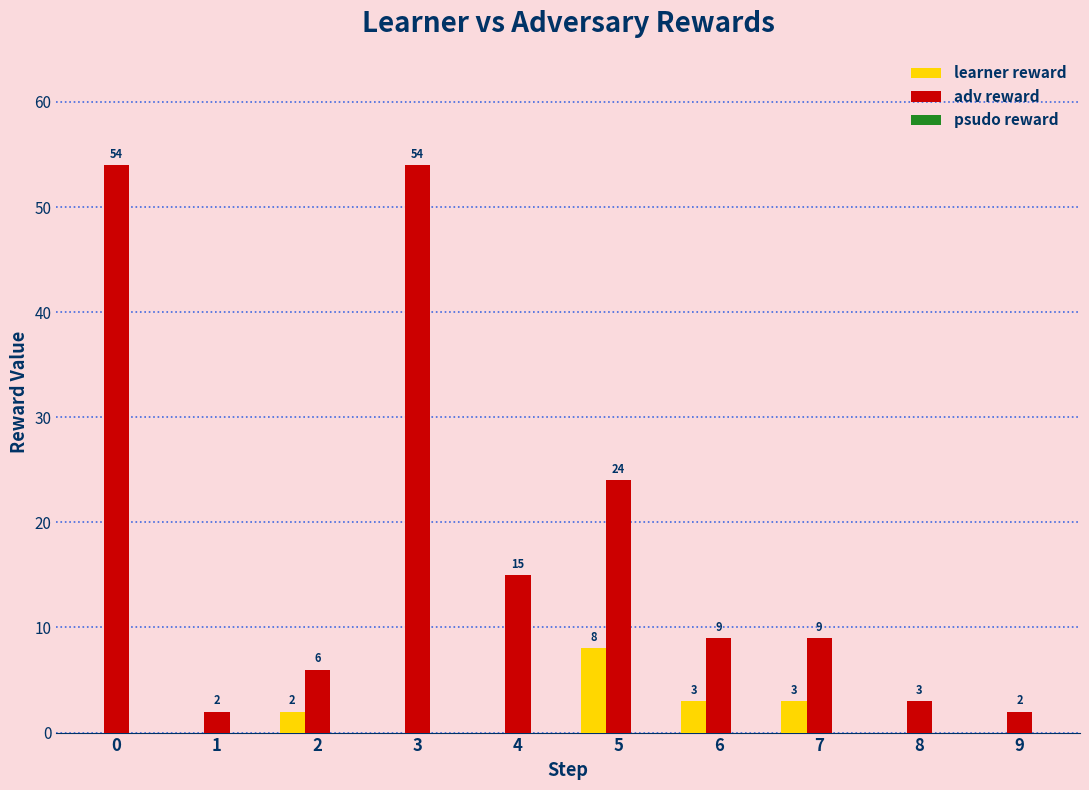

Count the learner reward values in the range 0 to 3.

9